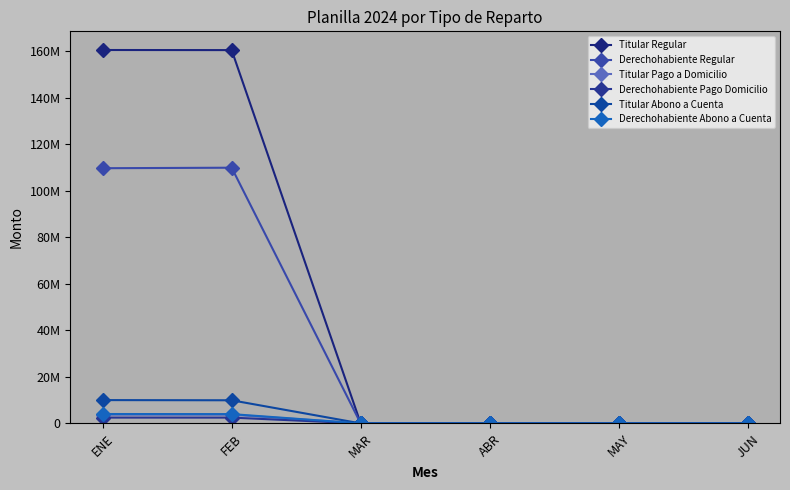

Read the Titular Pago a Domicilio value at FEB.

3750533.0